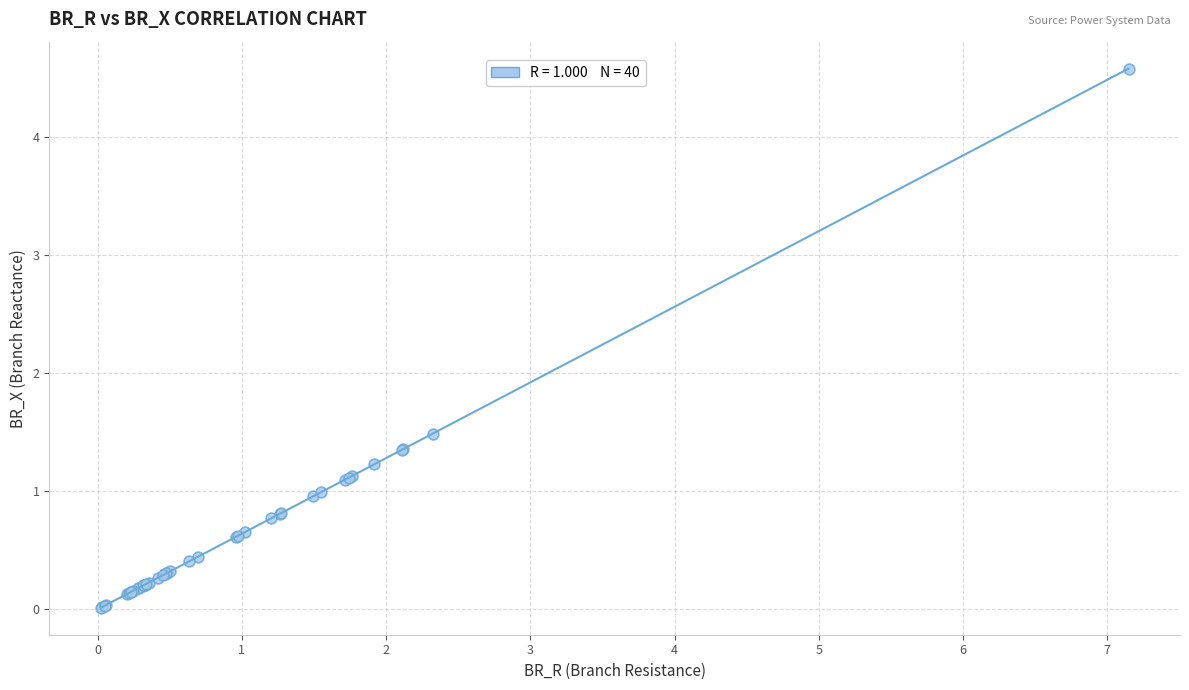

What Y value in the scatter plot is closest to 2?

1.5